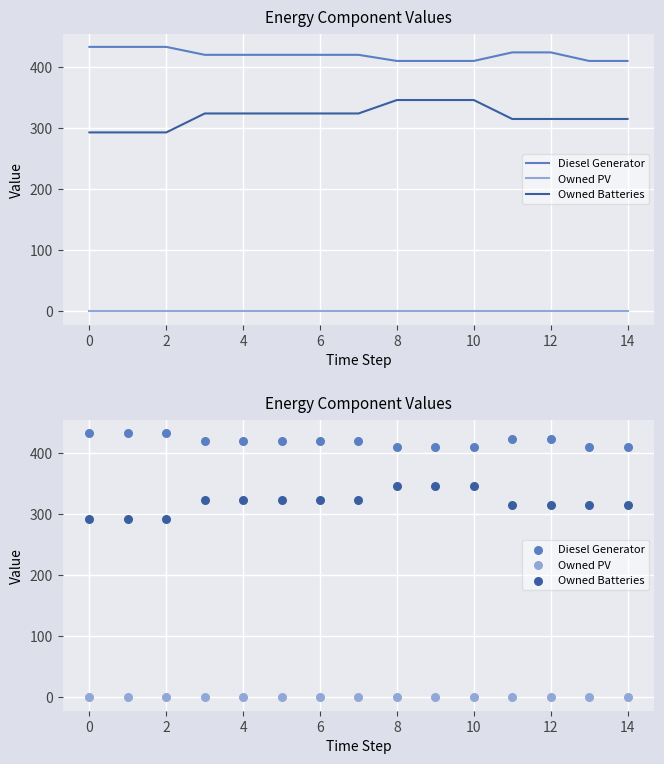

Which series contains the lowest Y value?

Owned PV